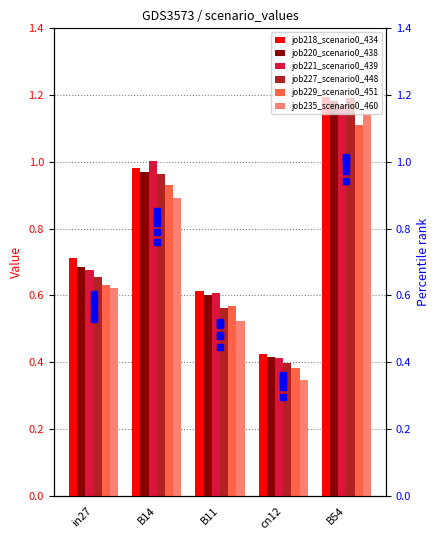

What is the total value across all series at in27?

4.0